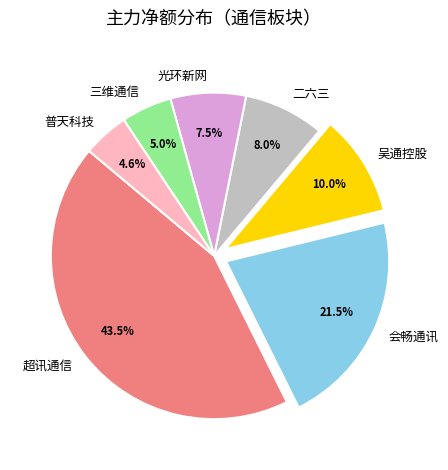

The 超讯通信 slice represents 1% of the pie. True or false?

False